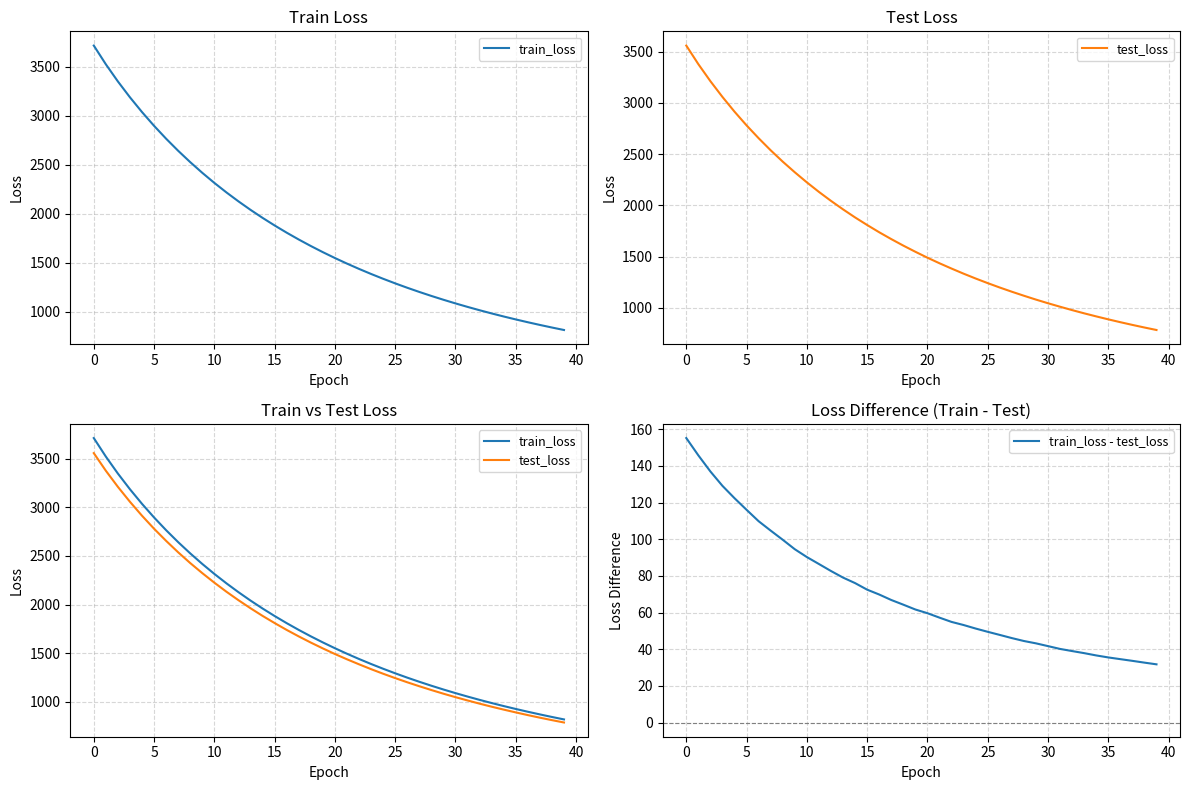

Is this an area chart (filled region under the line)?

No